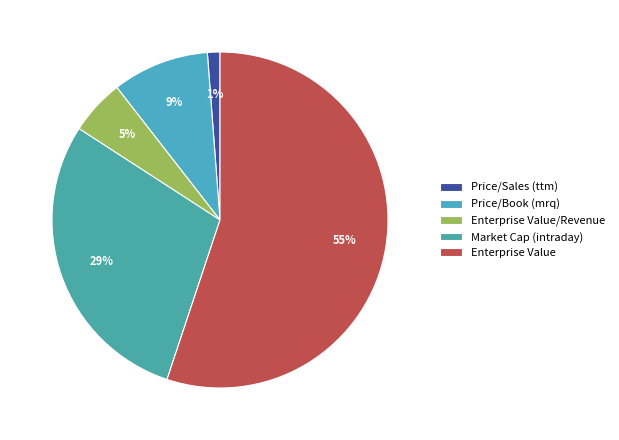

How many segments does this pie chart have?

5